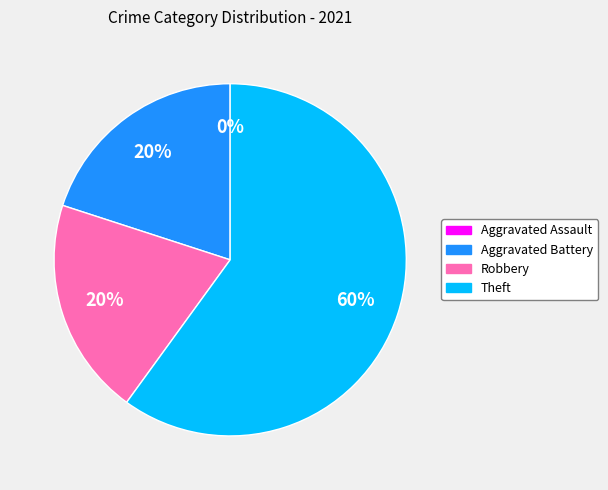

Does any single category account for the majority?

Yes